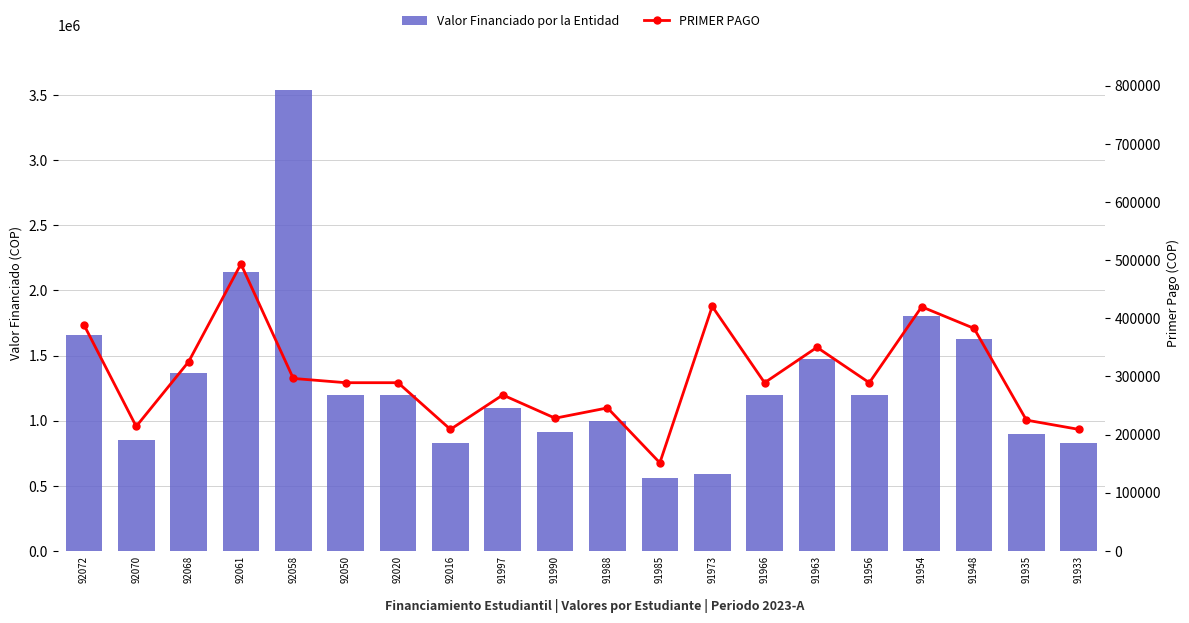

What is the total value across all series at 92068?

1688088